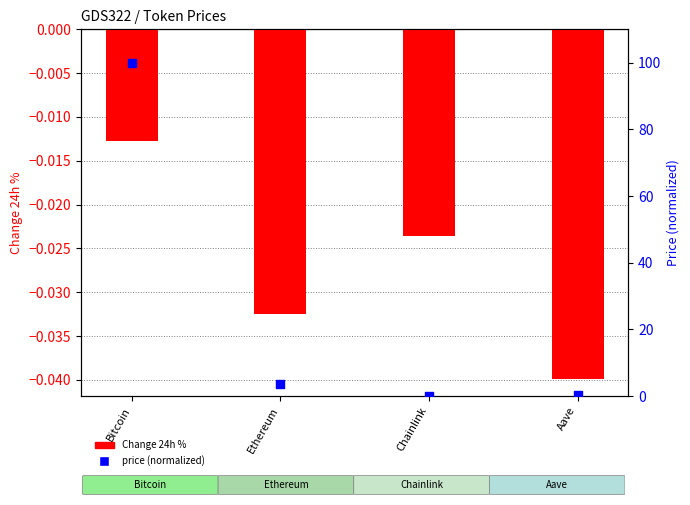

At how many categories does at least one series exceed 24?

1